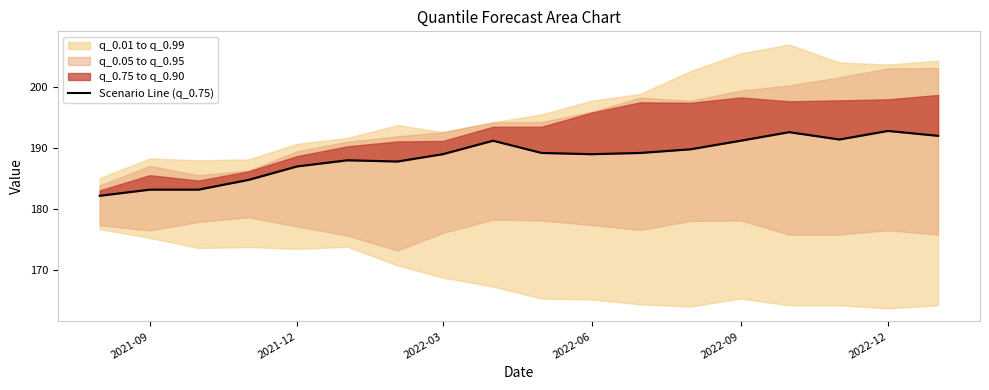

What is the value of the 11th point from the left?

189.0